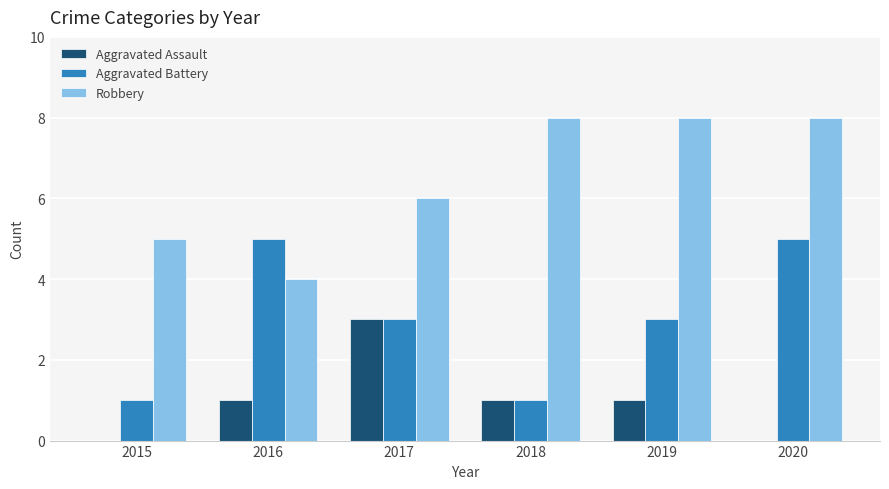

True or false: Robbery has a value of 3 at 2017.

False